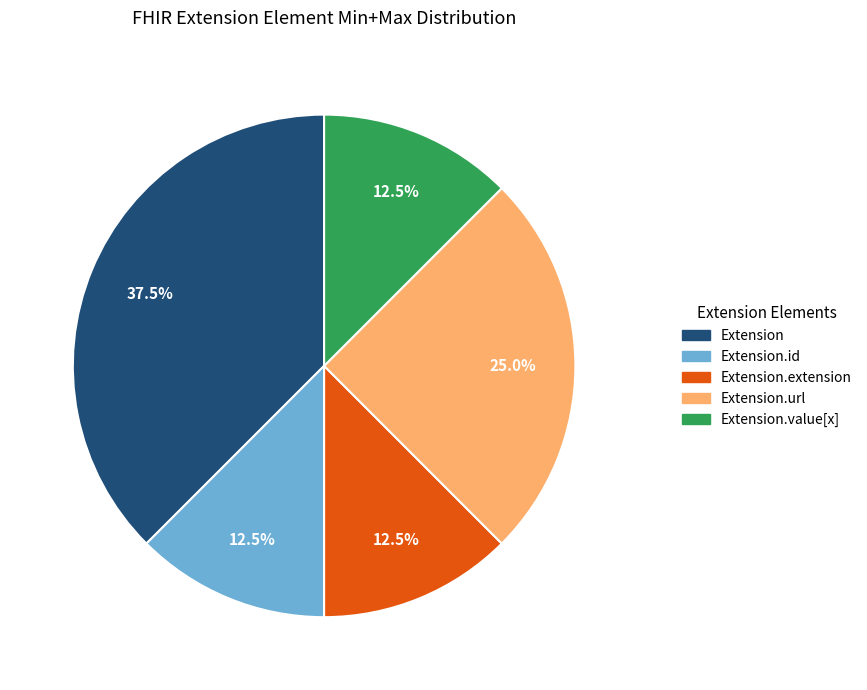

Is there any slice that represents more than half of the pie?

No